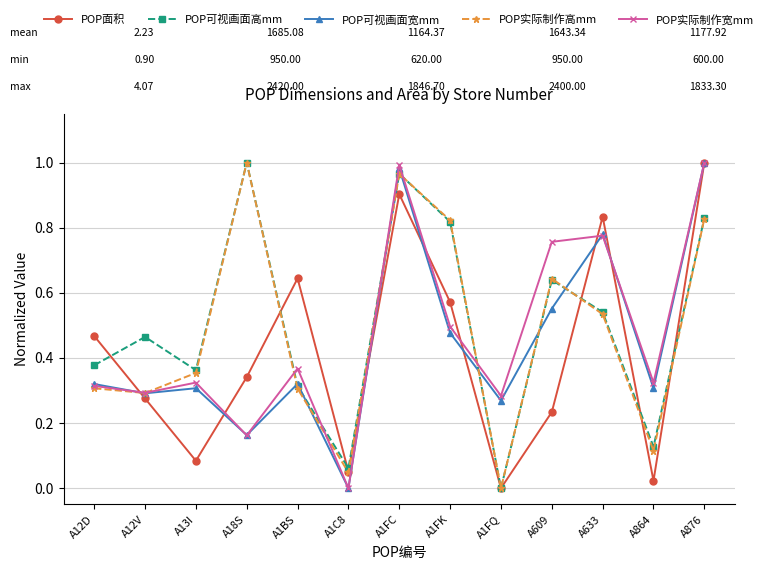

Is this an area chart (filled region under the line)?

No